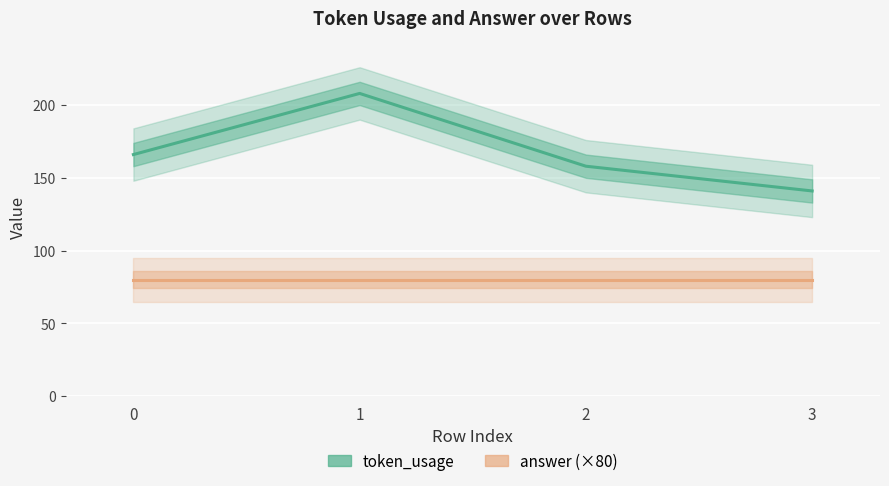

What is the minimum value for token_usage?

141